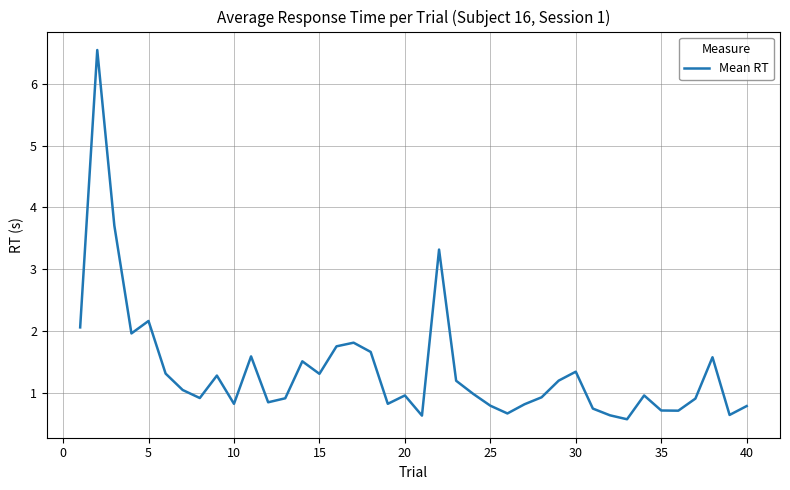

What is the smallest value displayed?

0.6